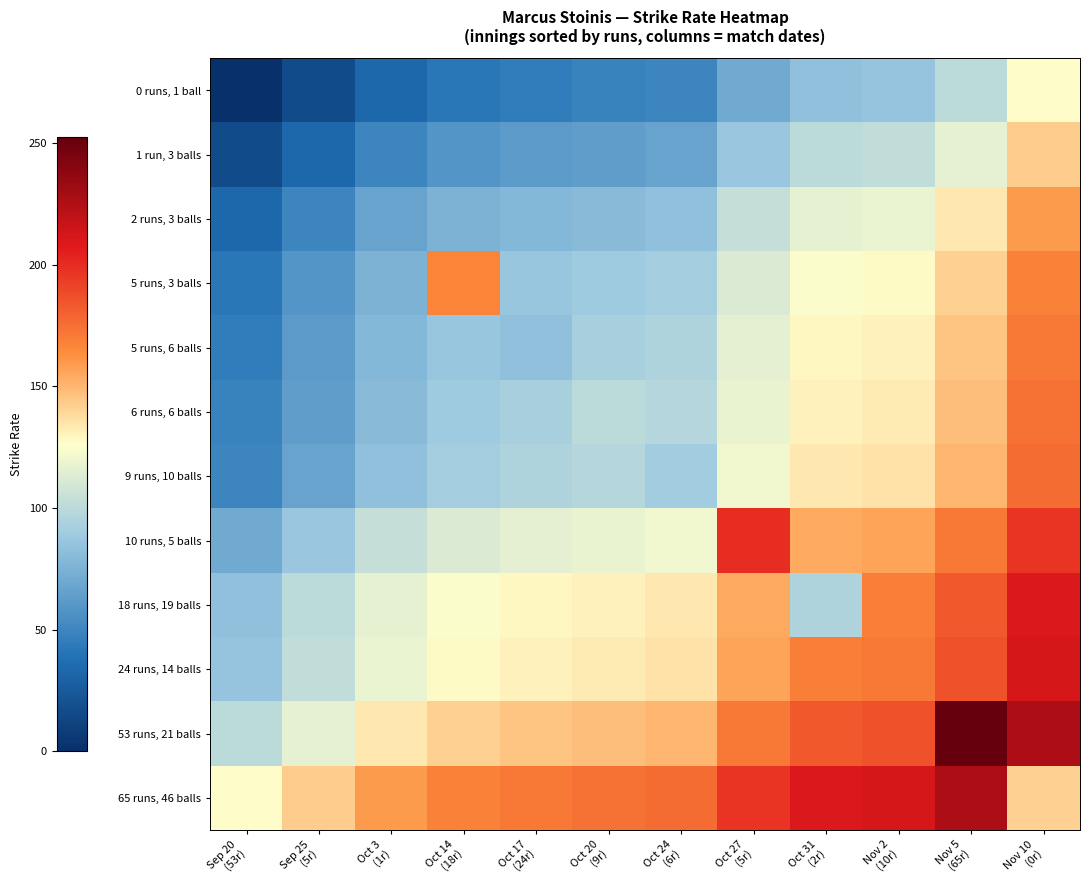

What is the greatest value displayed?

252.4